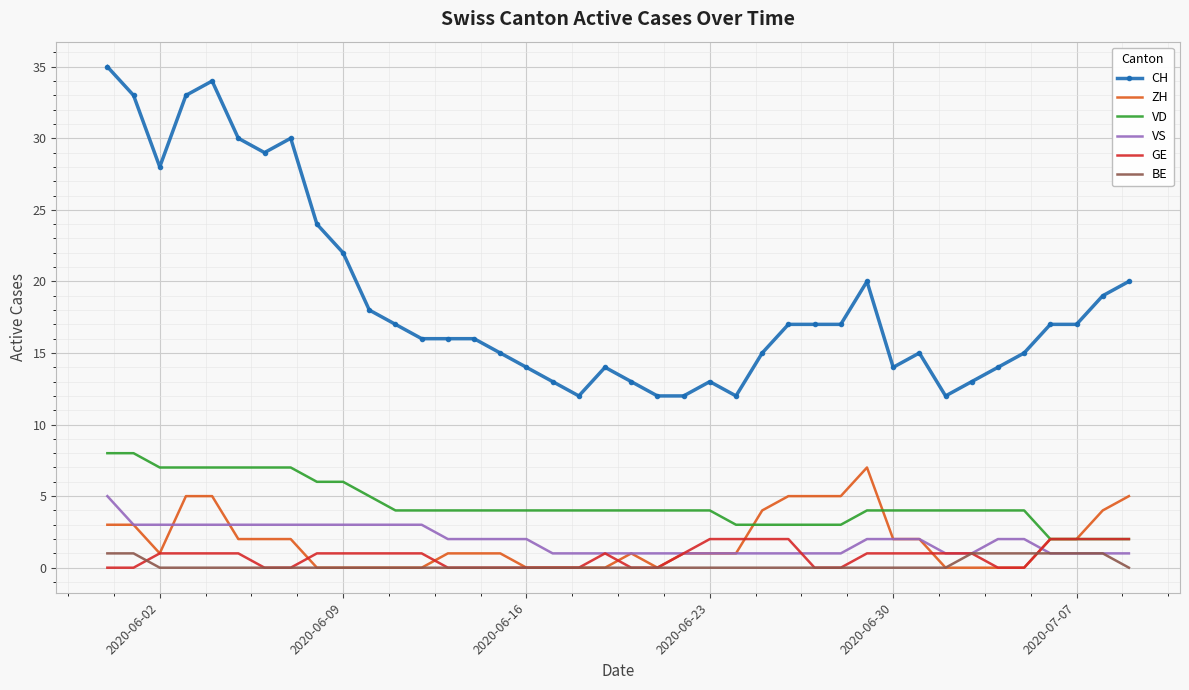

Which series has the widest spread of values?

CH